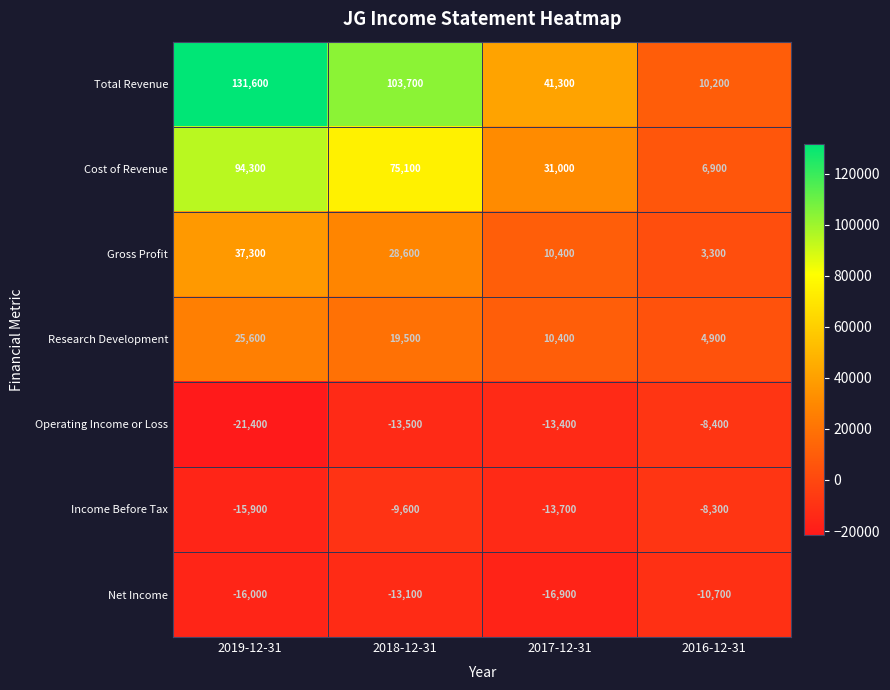

At which category does the chart reach its minimum across all series?

2019-12-31